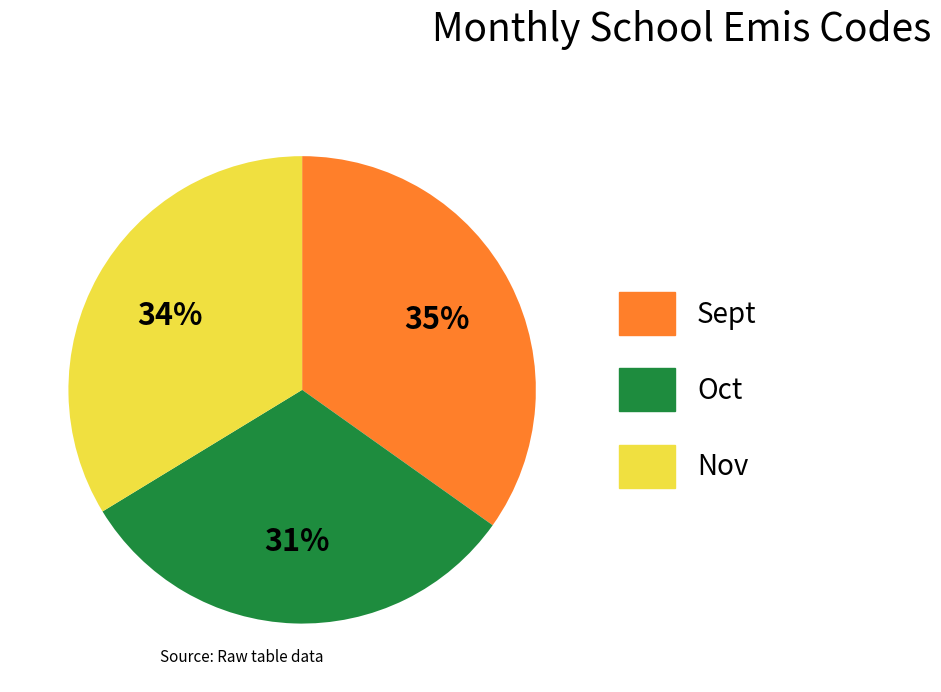

The Nov slice represents 39% of the pie. True or false?

False